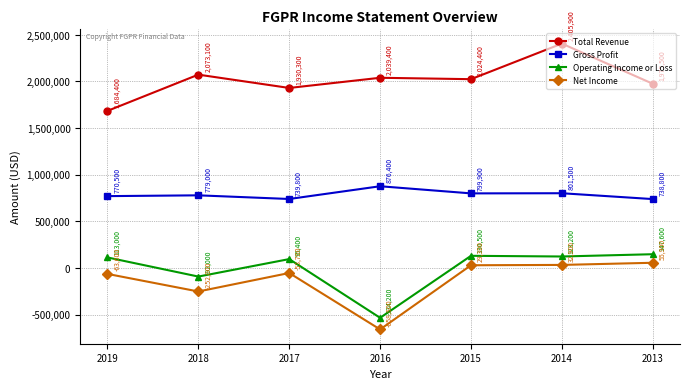

Which series changed the most between 2019 and 2016?

Operating Income or Loss